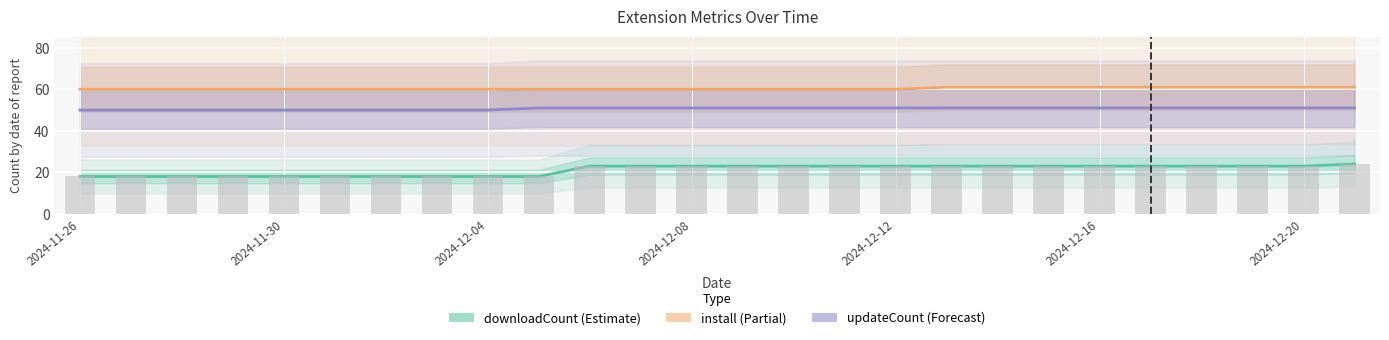

The updateCount series shows 51 at 11. True or false?

True